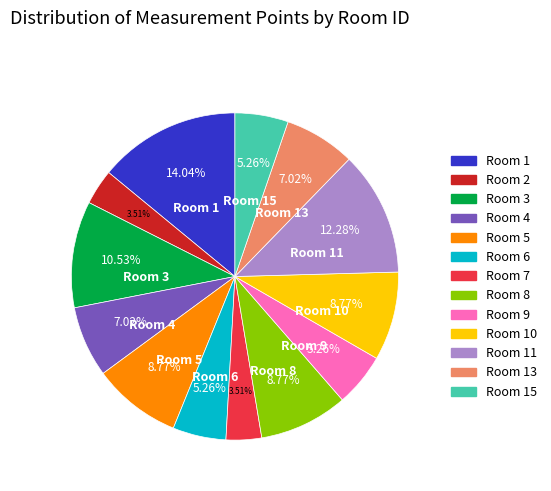

To the nearest percent, what is the average slice percentage?

8%